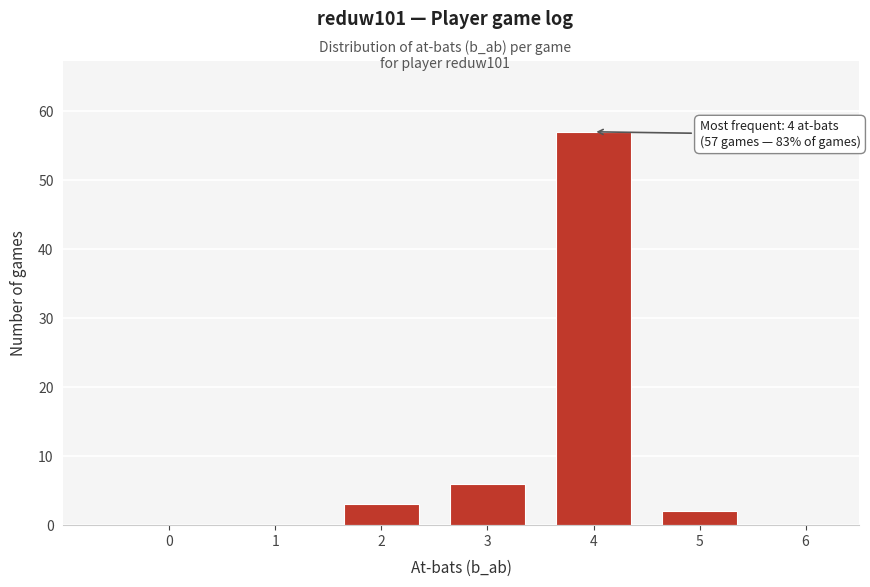

Reading left to right, transcribe all the data shown in this chart.

0=0	1=0	2=3	3=6	4=57	5=2	6=0